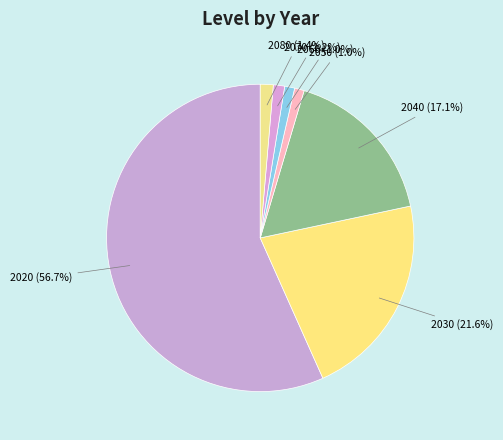

How much of the chart is everything except 2080?

98.6%